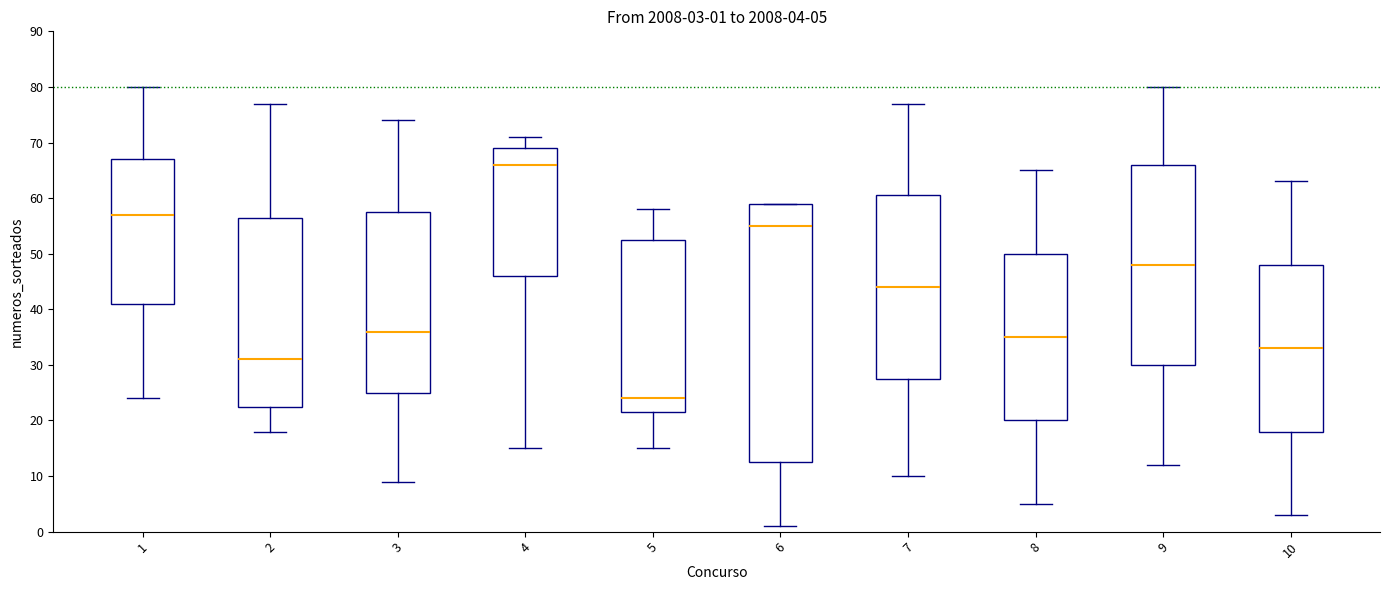

Which box is the tallest, from its lower edge to its upper edge?

6